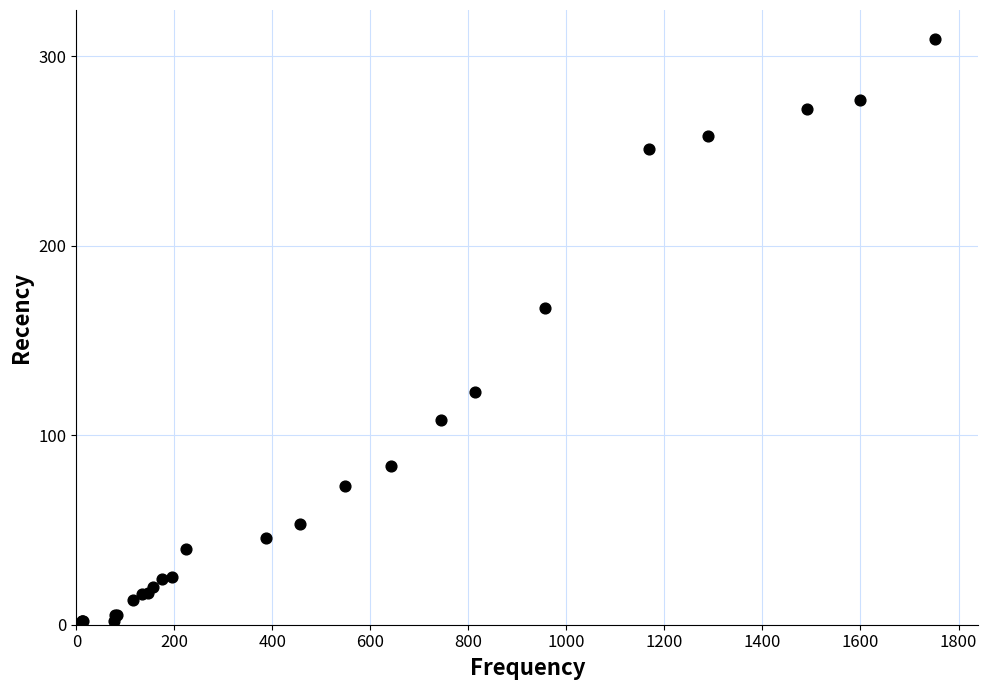

What Y value in the scatter plot is closest to 154?

167